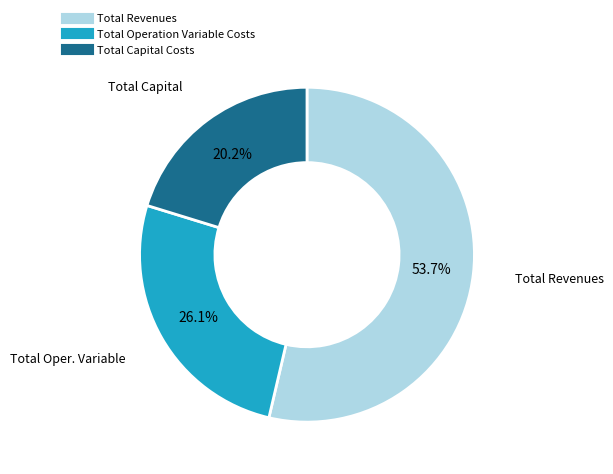

Is there a majority slice in this chart?

Yes